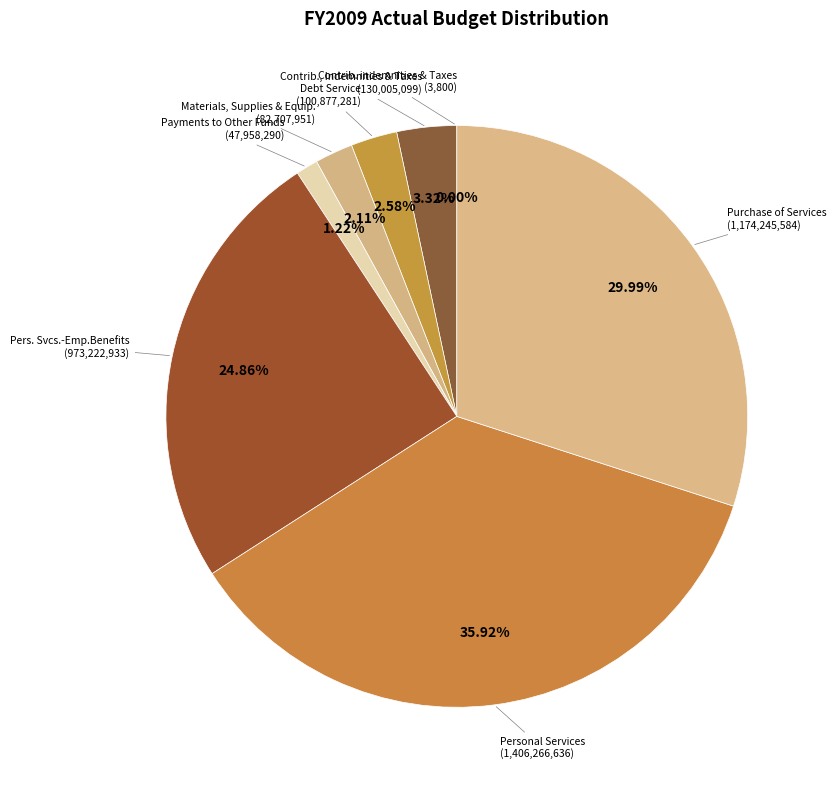

How many segments does this pie chart have?

8